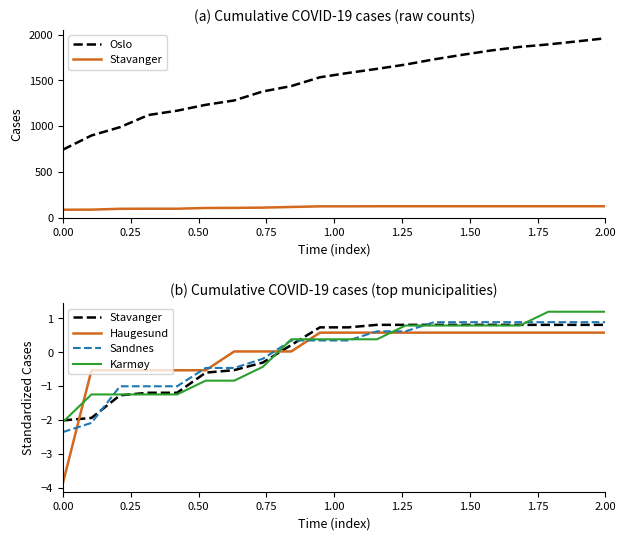

What is the total value across all series at 2.00?

1963.5